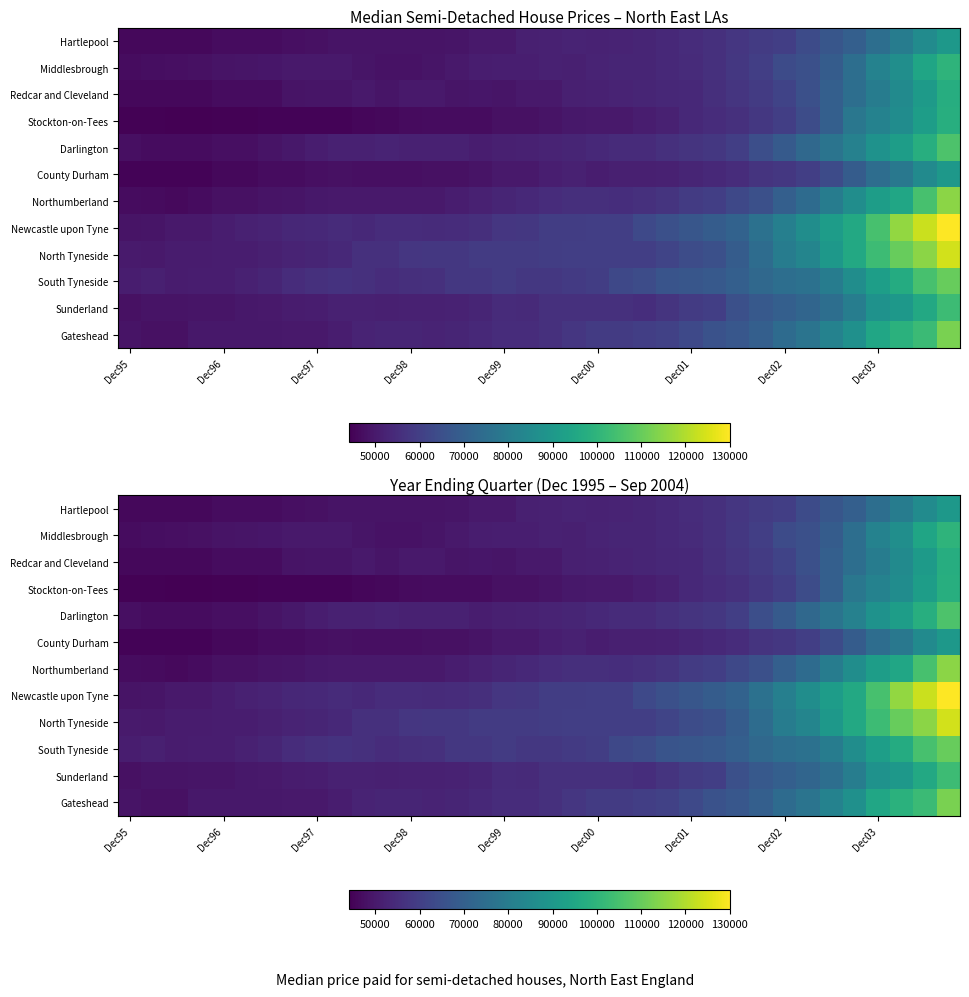

What is the average value of the Hartlepool series?

55486.6